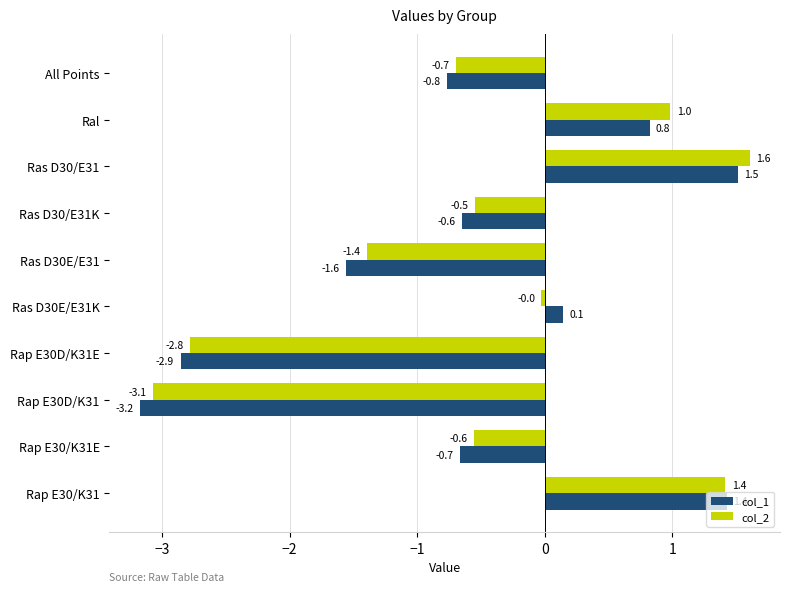

How many values in col_1 are above zero?

4